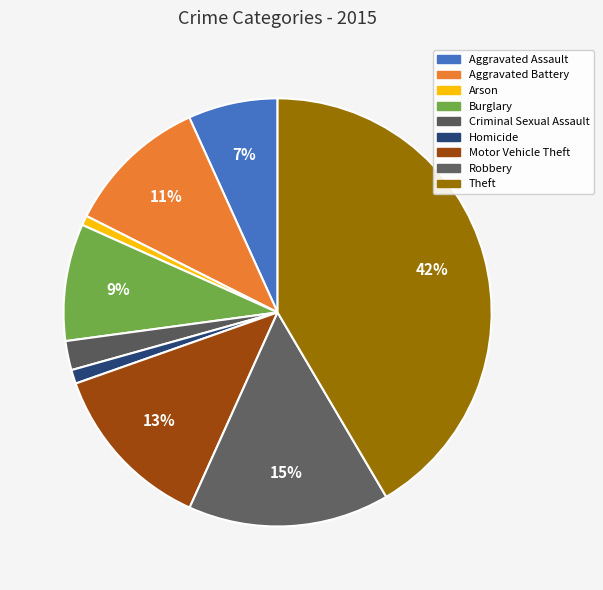

To the nearest percent, what percentage of the pie is Homicide?

1%